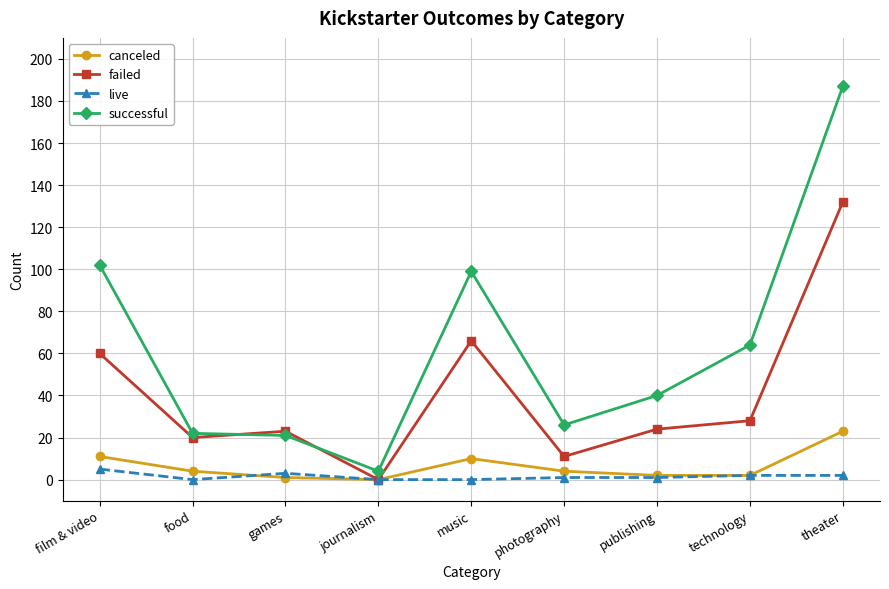

What is the label of the 4th point from the left?

journalism